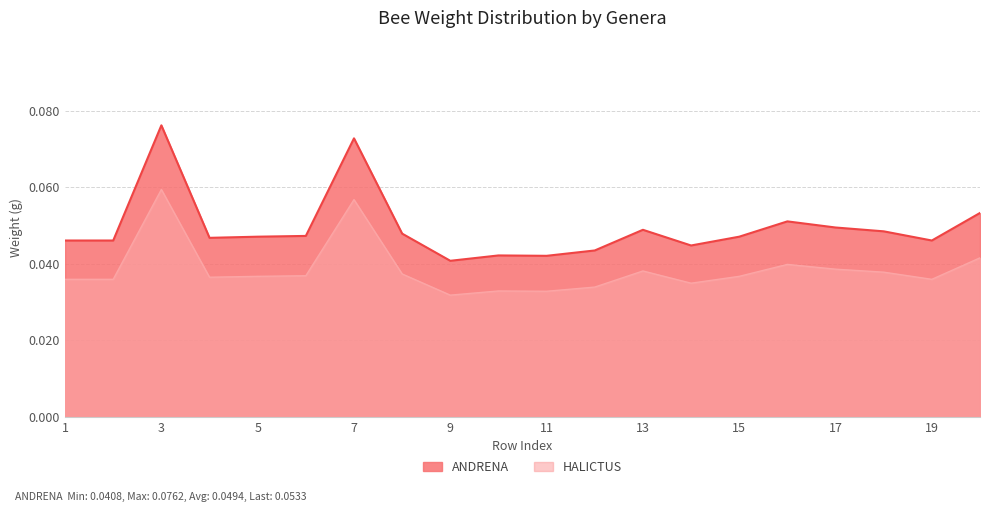

Reading left to right, transcribe all the data shown in this chart.

0.0	0.0	0.1	0.0	0.0	0.0	0.1	0.0	0.0	0.0	0.0	0.0	0.0	0.0	0.0	0.1	0.0	0.0	0.0	0.1